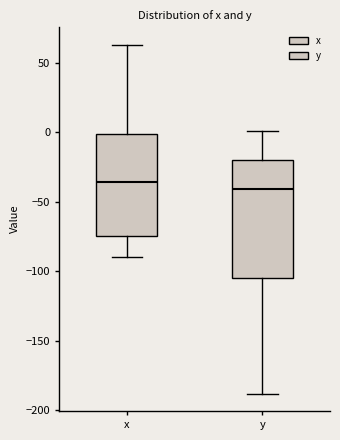

Where does the median line of the box for x sit on the y-axis? The values are not printed on the chart, so give them approximately, as read against the axis.

-35